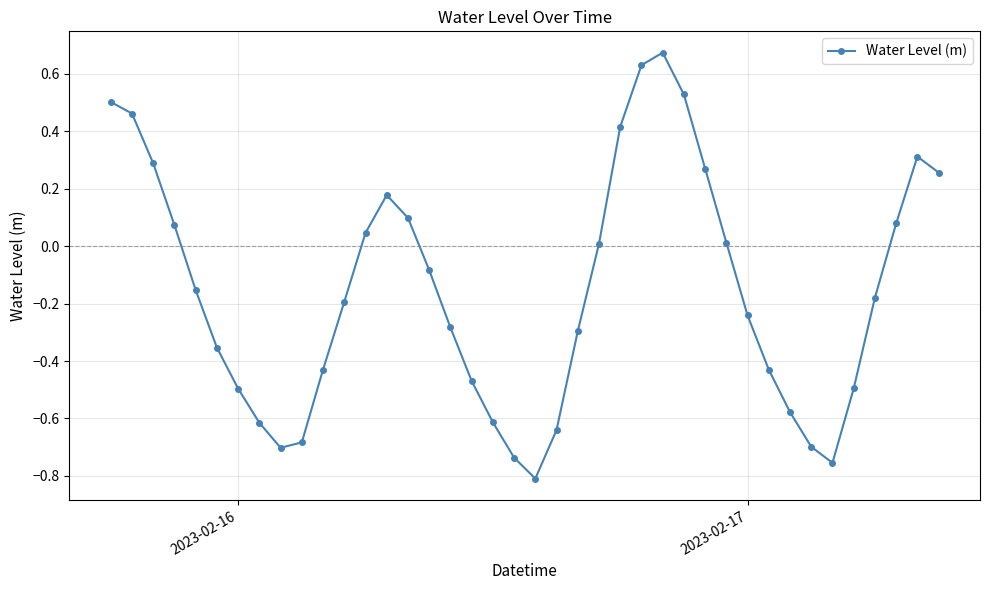

What is the sum of all values?

-6.1